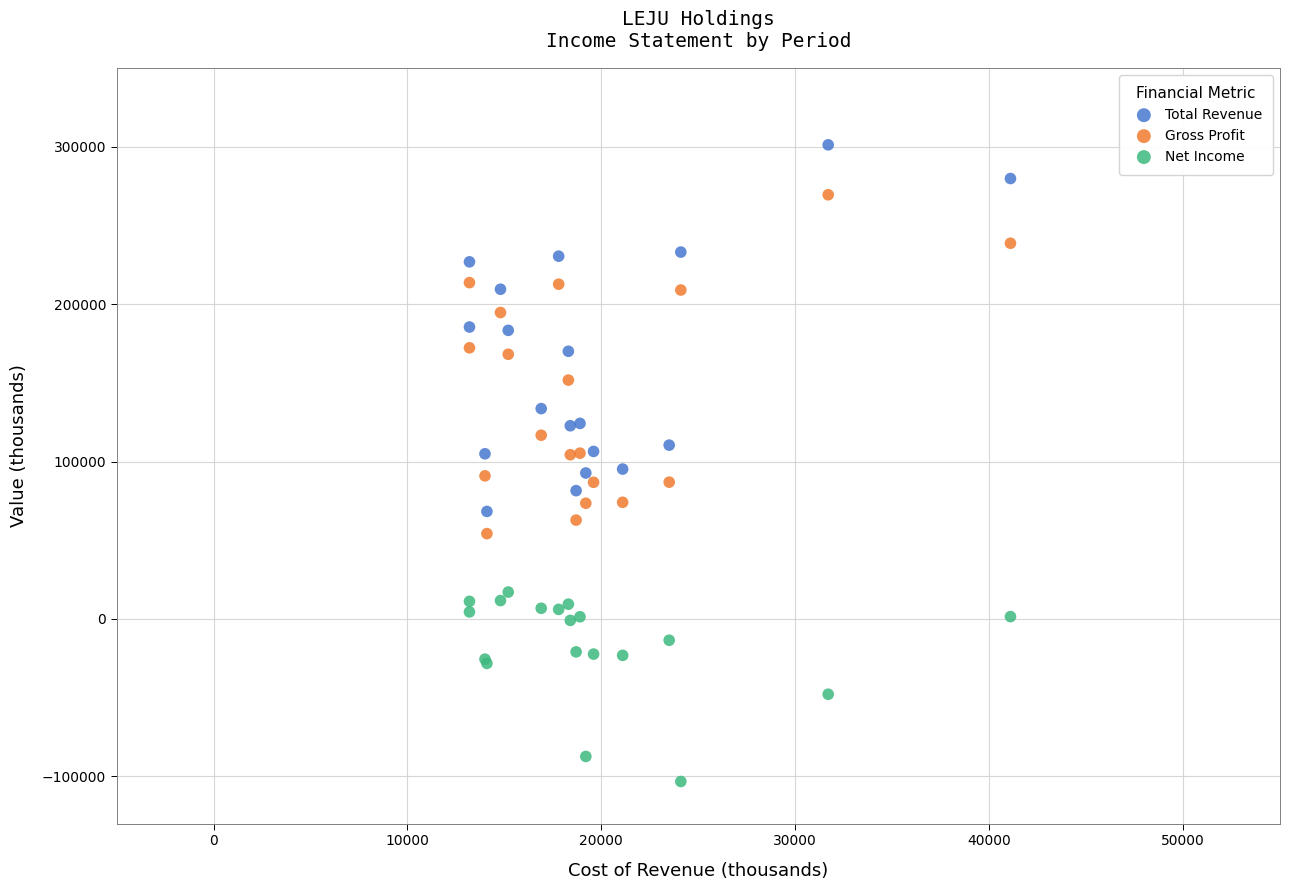

What is the X range (max minus min) for the scatter plot?

27900